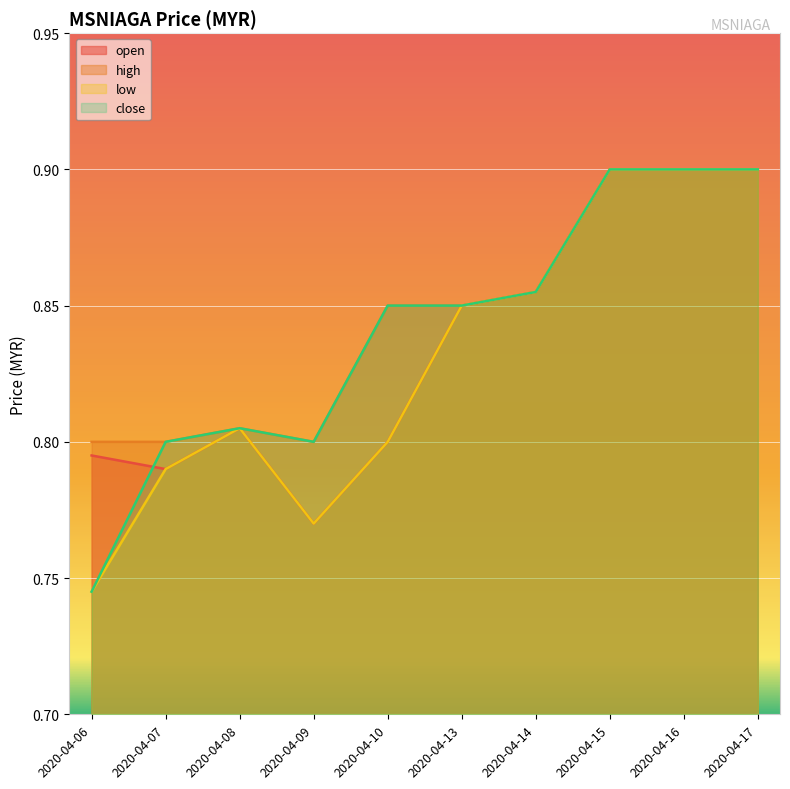

How many high values are between 0 and 1?

10